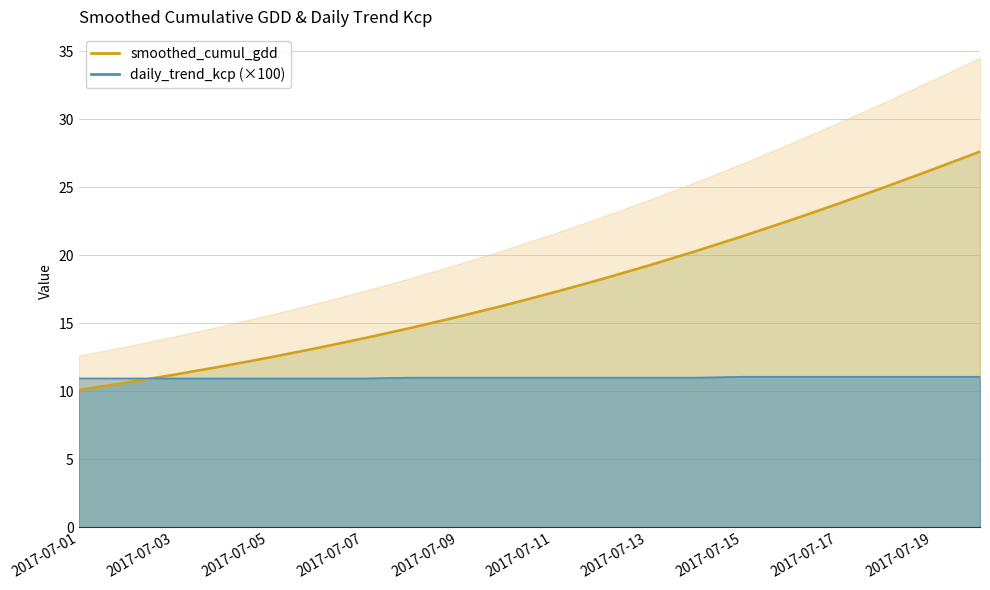

What is the difference between the second highest and second lowest values in the daily_trend_kcp series?

0.1